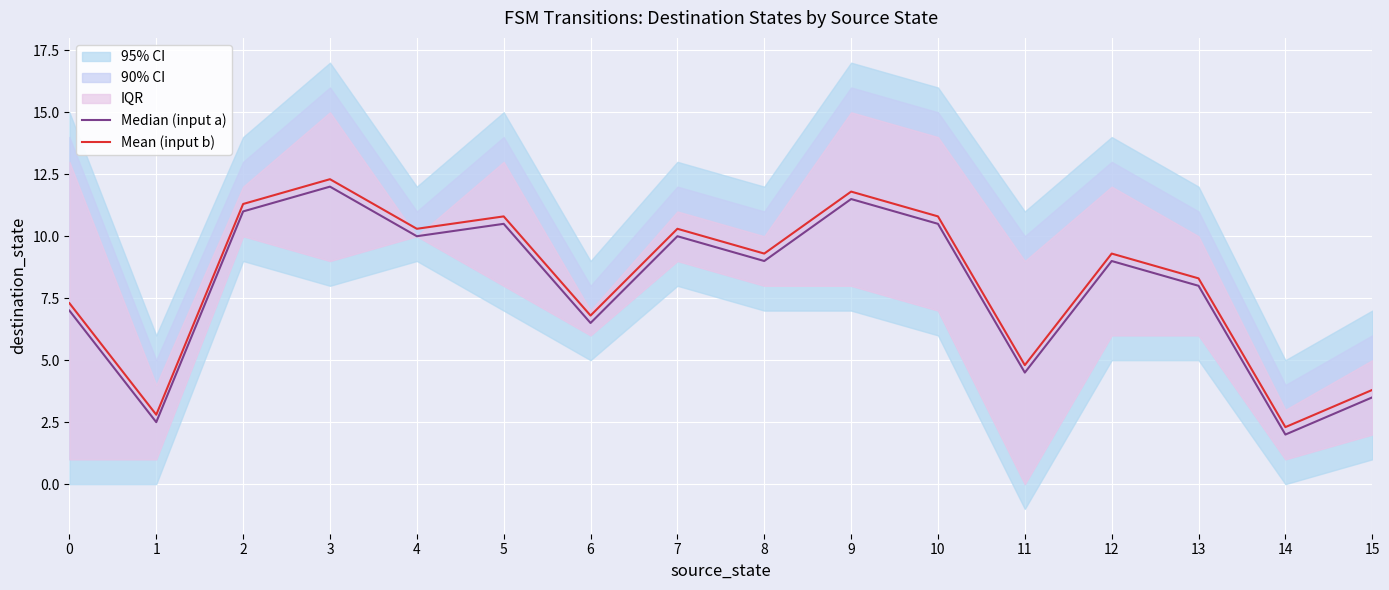

True or false: Median (input a) has a value of 8.3 at 3.

False